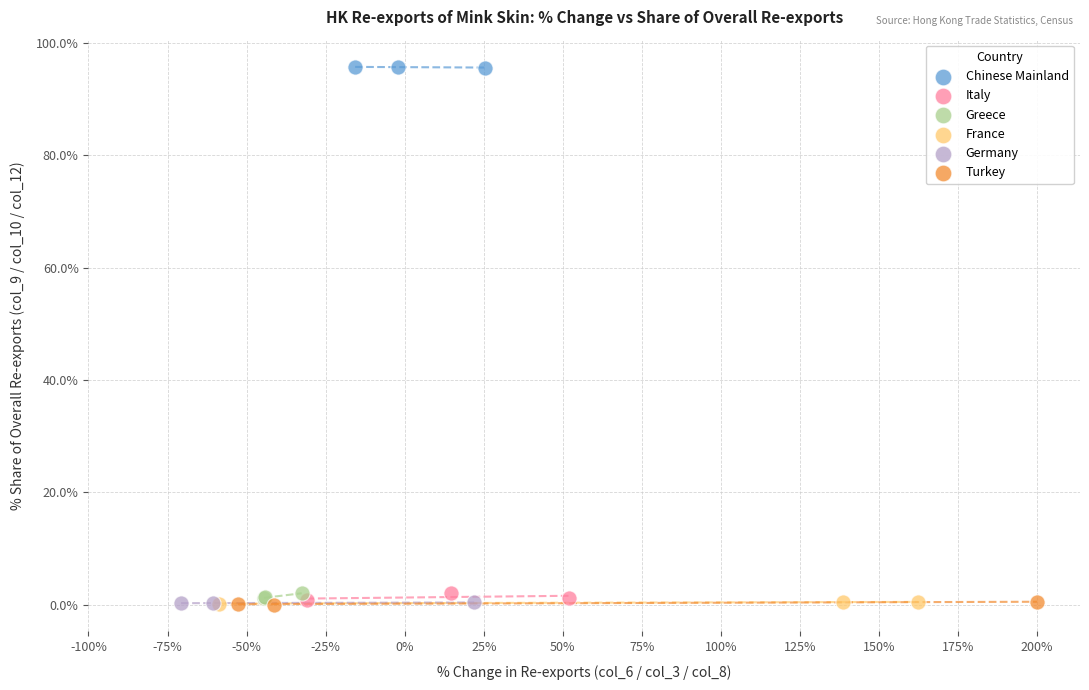

Which series contains the highest Y value?

Chinese Mainland